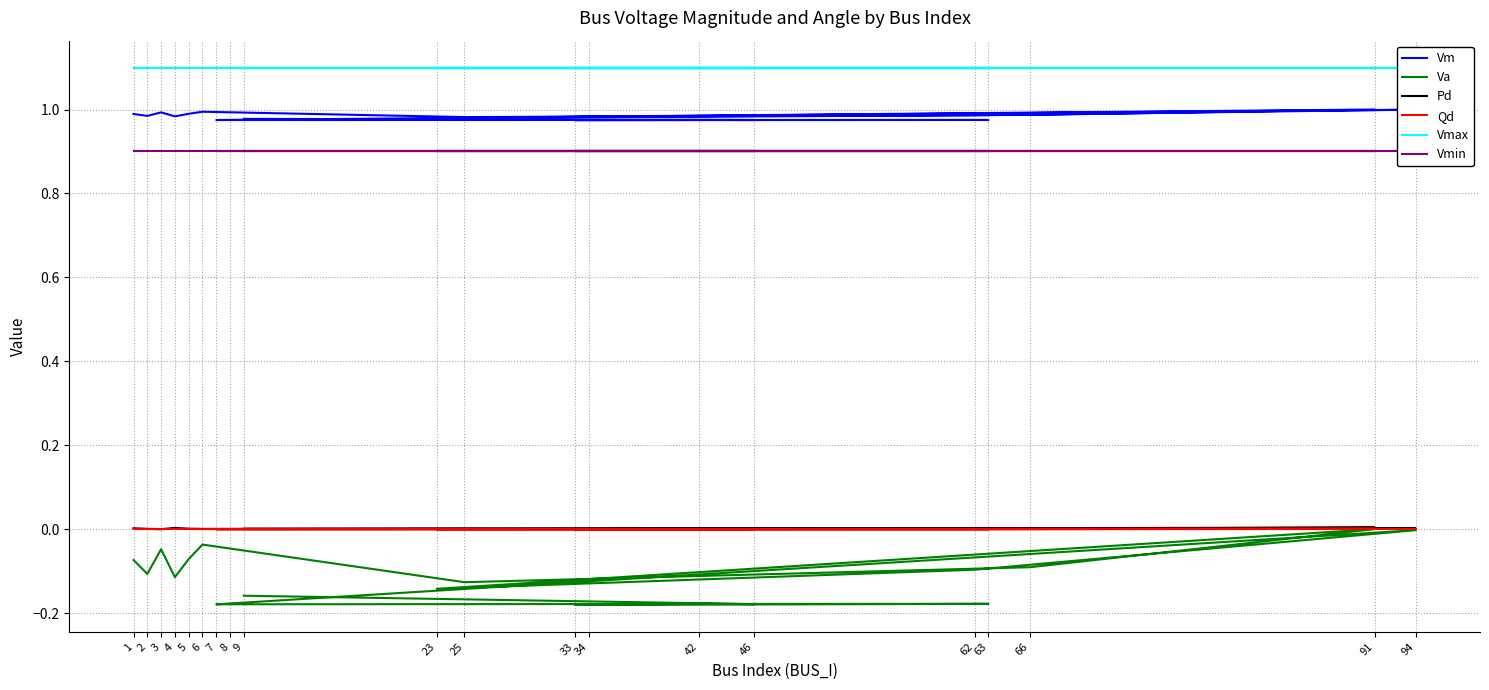

Reading left to right, list all the values displayed in this chart.

Vm: 1.0	1.0	1.0	1.0	1.0	1.0	1.0	1.0	1.0	1.0	1.0	1.0	1.0	1.0	1.0	1.0	1.0	1.0	1.0	1.0
Va: -0.1	-0.1	-0.0	-0.1	-0.1	-0.0	-0.1	-0.1	0.0	-0.1	-0.1	-0.0	-0.2	-0.2	-0.2	-0.2	-0.2	-0.2	-0.2	-0.2
Pd: 0.0	0.0	0.0	0.0	0.0	0.0	0.0	0.0	0.0	0.0	0.0	0.0	0.0	0.0	0.0	0.0	0.0	0.0	0.0	0.0
Qd: 0.0	0.0	0.0	0.0	0.0	0.0	0.0	0.0	0.0	0.0	0.0	0.0	0.0	0.0	0.0	0.0	0.0	0.0	0.0	0.0
Vmax: 1.1	1.1	1.1	1.1	1.1	1.1	1.1	1.1	1.1	1.1	1.1	1.1	1.1	1.1	1.1	1.1	1.1	1.1	1.1	1.1
Vmin: 0.9	0.9	0.9	0.9	0.9	0.9	0.9	0.9	0.9	0.9	0.9	0.9	0.9	0.9	0.9	0.9	0.9	0.9	0.9	0.9